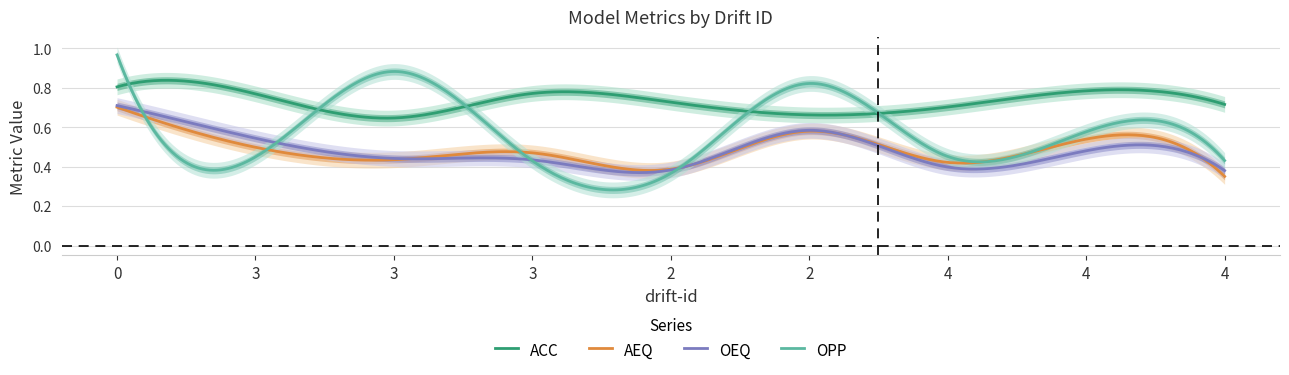

What are all the series names shown in the legend?

ACC, AEQ, OEQ, OPP